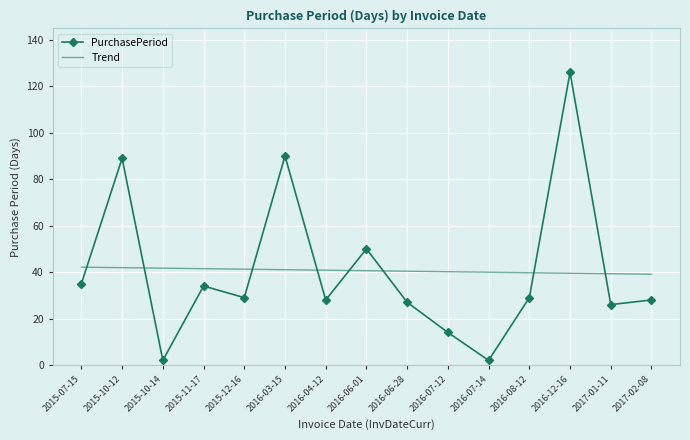

At which category is the sum across all series the highest?

2016-12-16